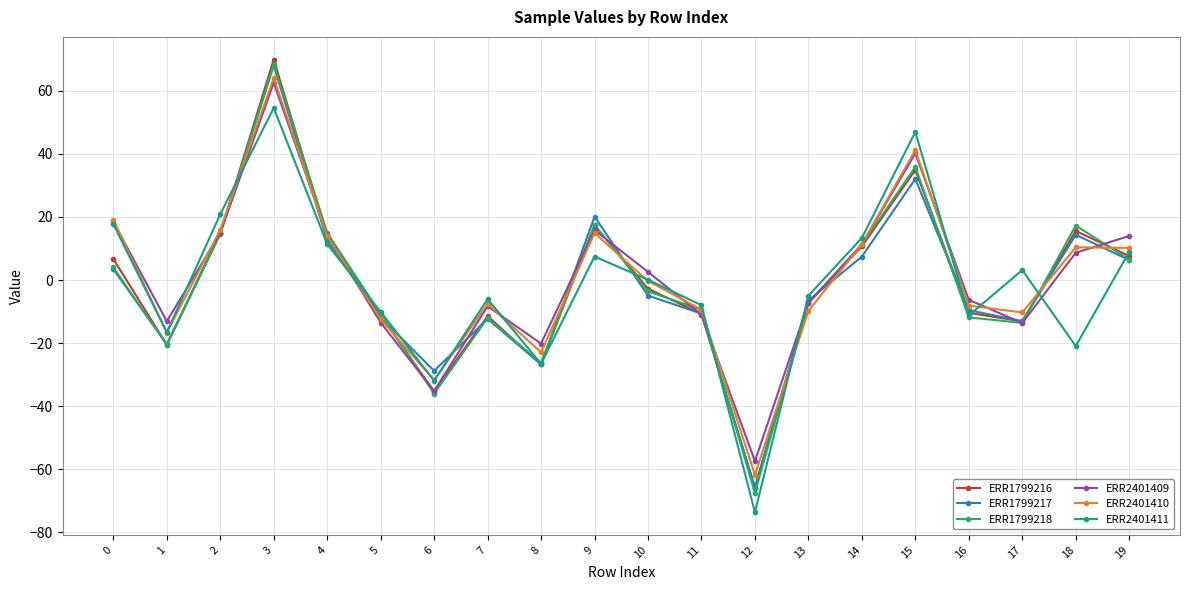

What are all the series names shown in the legend?

ERR1799216, ERR1799217, ERR1799218, ERR2401409, ERR2401410, ERR2401411